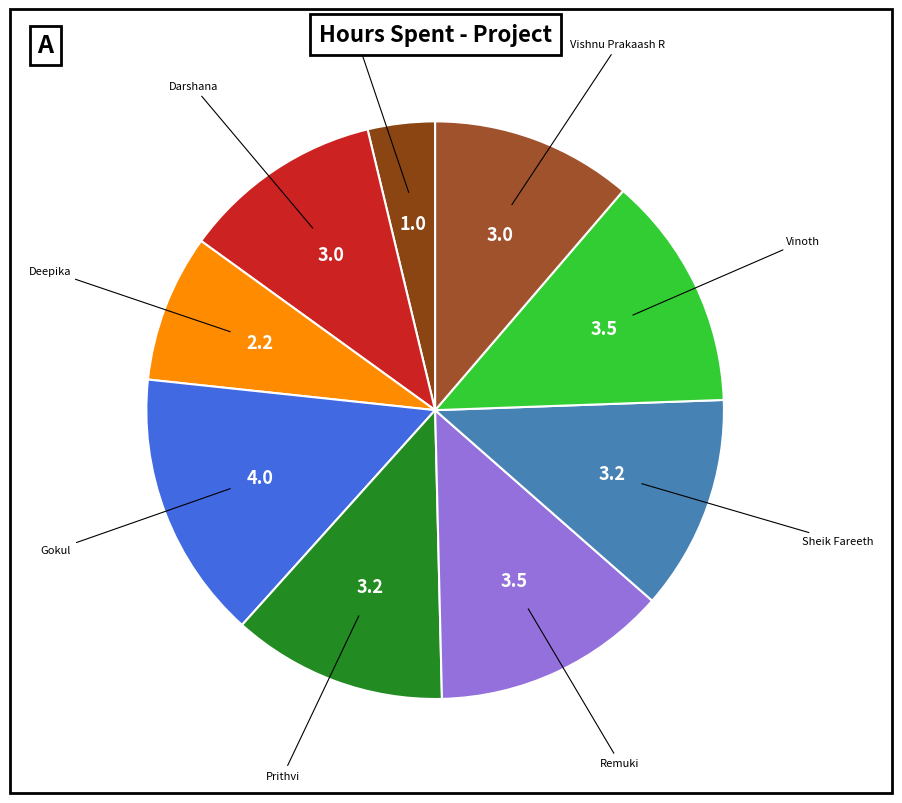

Rank the categories by value from lowest to highest.

Aravindhan Ra, Deepika, Darshana, Vishnu Prakaash R, Prithvi, Sheik Fareeth, Remuki, Vinoth, Gokul